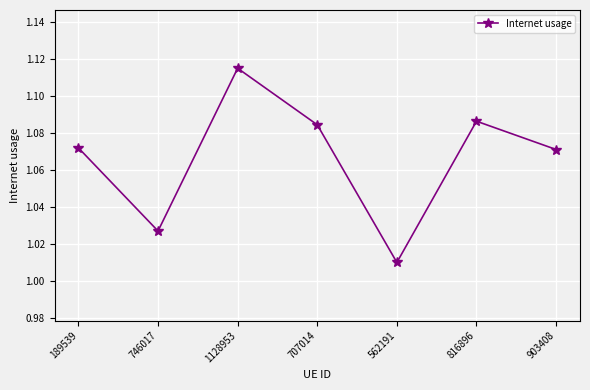

How many series are shown in this chart?

1